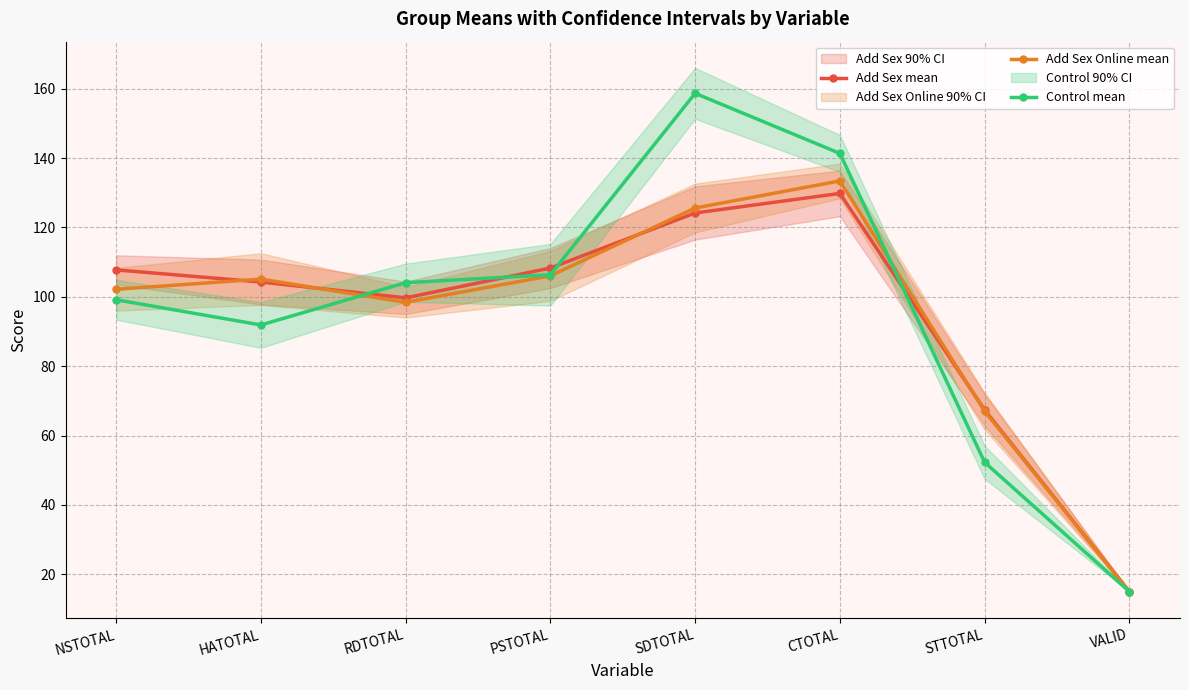

What position from the left is HATOTAL?

2